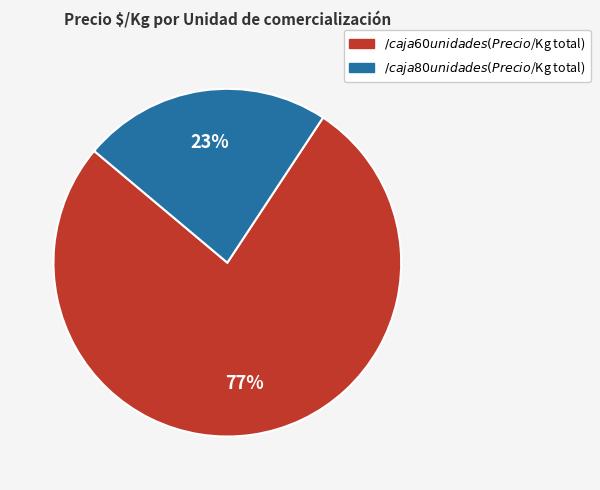

Is there any slice that represents more than half of the pie?

Yes